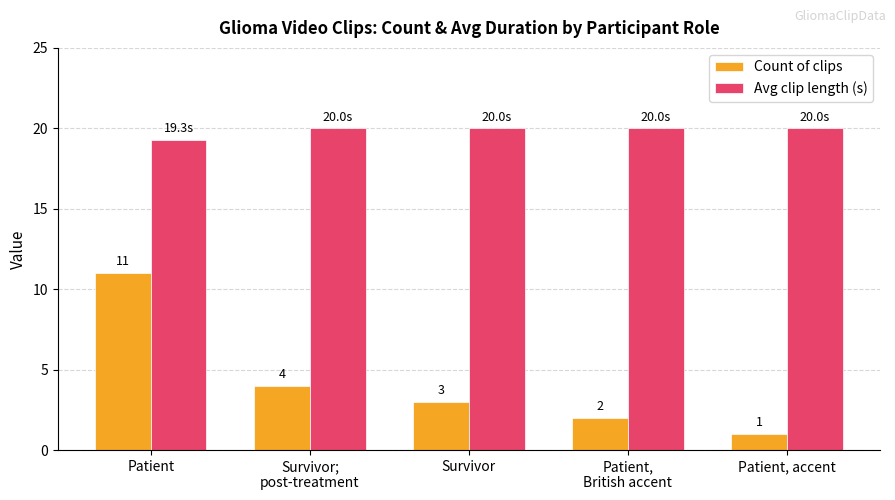

Is it true that Count of clips equals 18.1 at Patient?

False